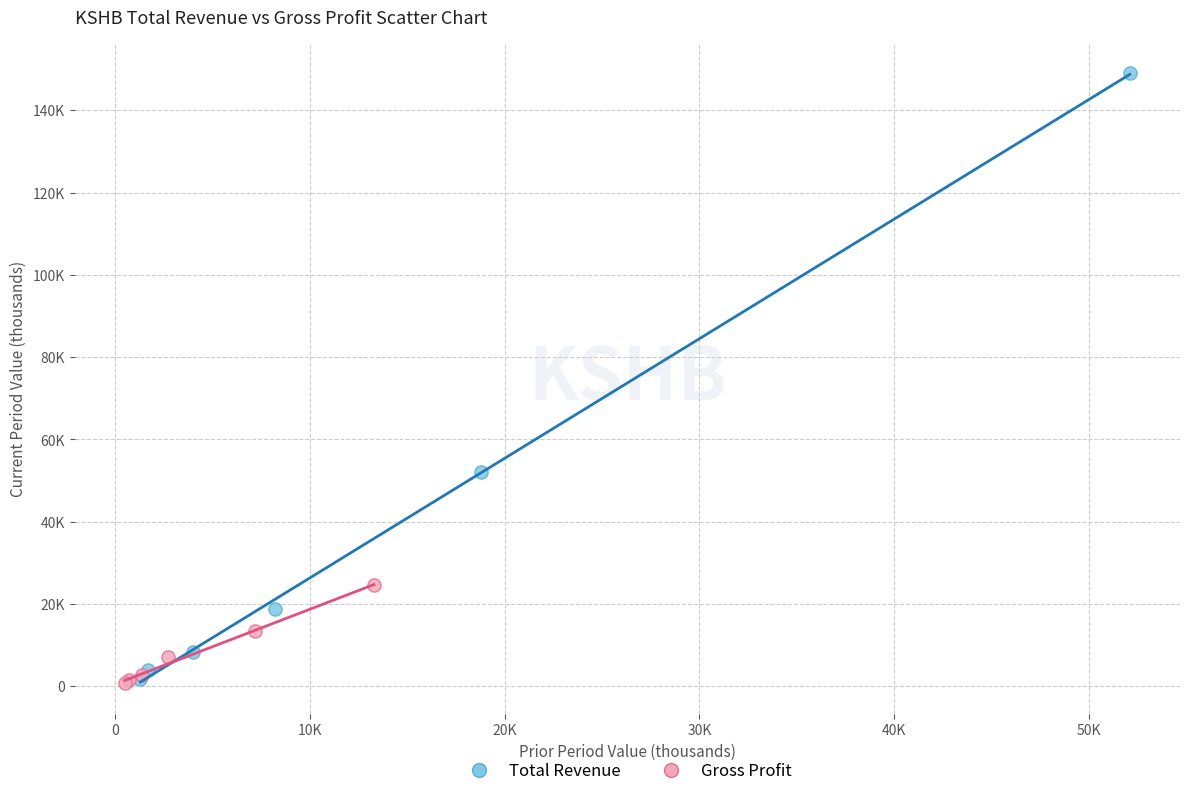

Which series has the largest Y range (max minus min)?

Total Revenue